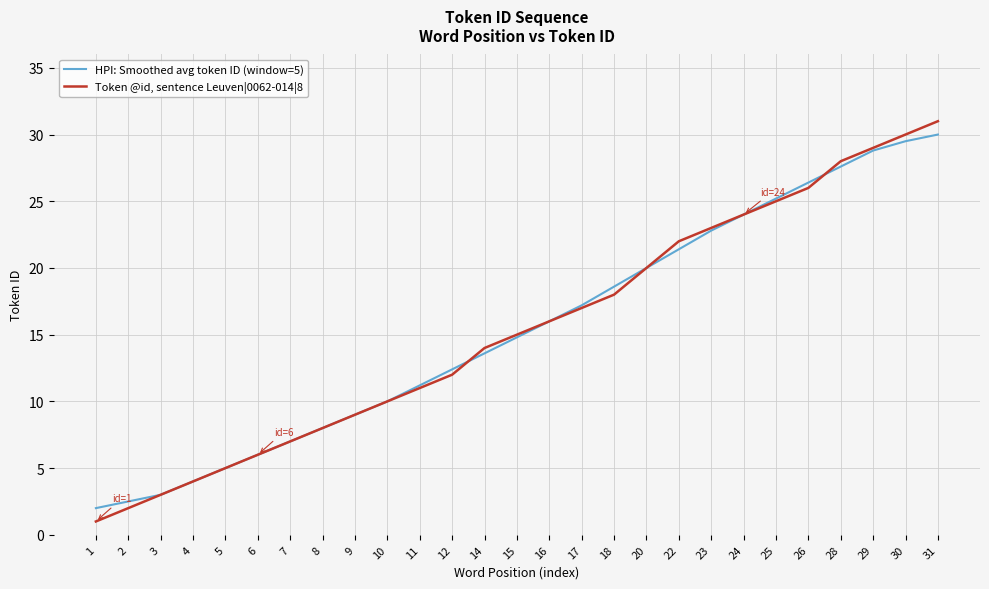

Reading left to right, what are all the values shown in this chart?

HPI: Smoothed avg token ID (window=5): 2.0	2.5	3.0	4.0	5.0	6.0	7.0	8.0	9.0	10.0	11.2	12.4	13.6	14.8	16.0	17.2	18.6	20.0	21.4	22.8	24.0	25.2	26.4	27.6	28.8	29.5	30.0
Token @id, sentence Leuven|0062-014|8: 1.0	2.0	3.0	4.0	5.0	6.0	7.0	8.0	9.0	10.0	11.0	12.0	14.0	15.0	16.0	17.0	18.0	20.0	22.0	23.0	24.0	25.0	26.0	28.0	29.0	30.0	31.0